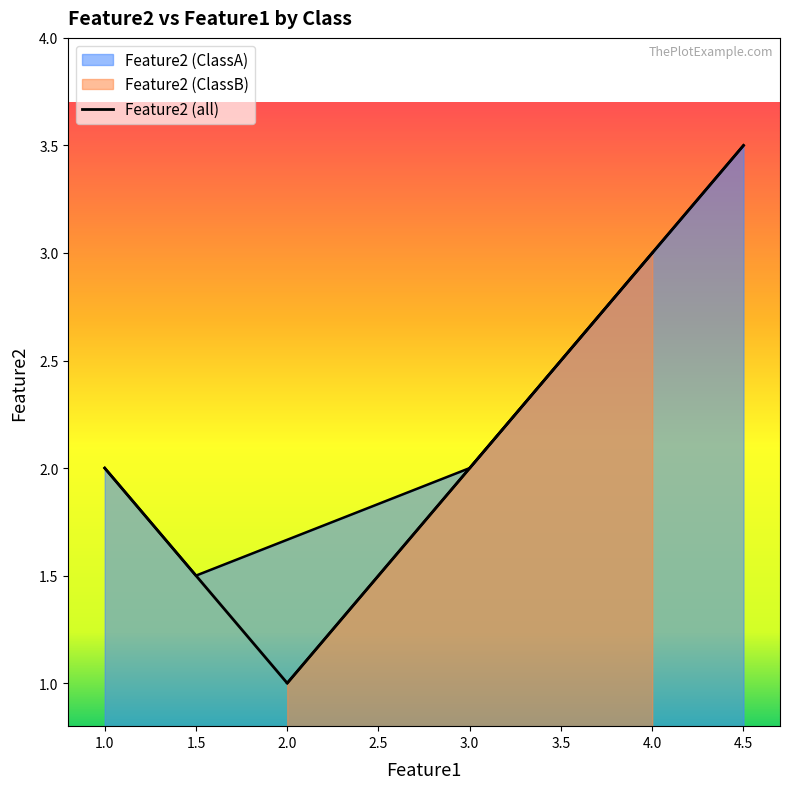

True or false: Feature2 (ClassA) has more than 0 interior local peaks.

False